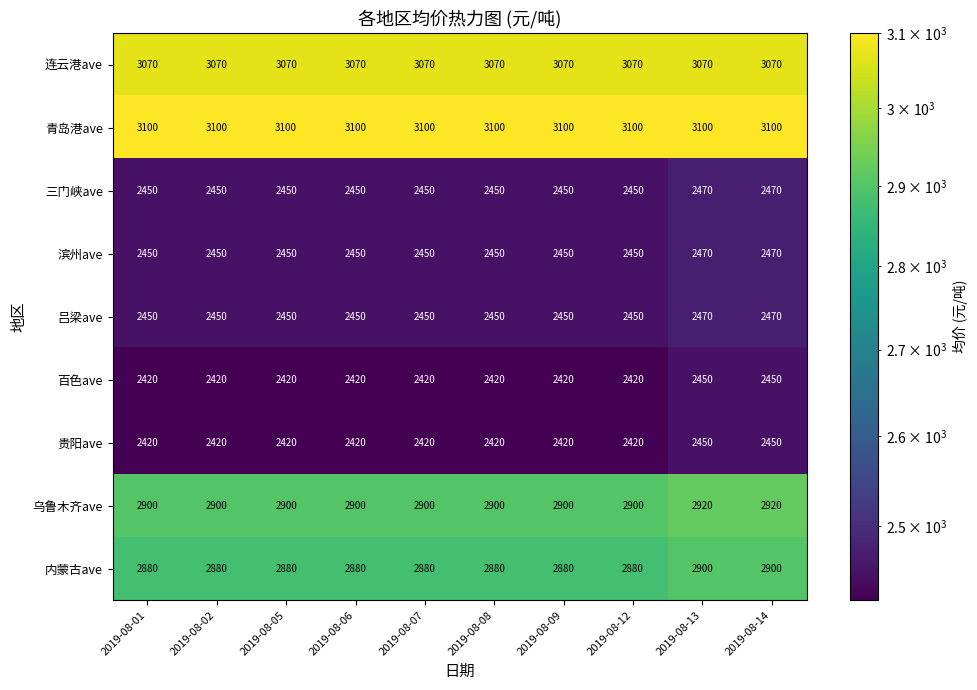

What is the total value across all series at 2019-08-07?

24140